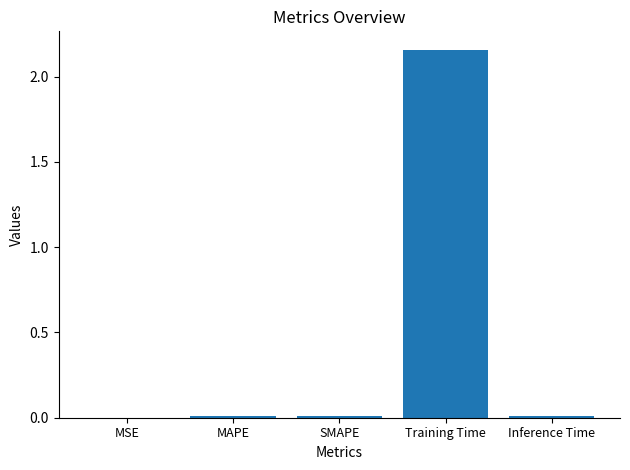

Which has a higher value, Training Time or Inference Time?

Training Time